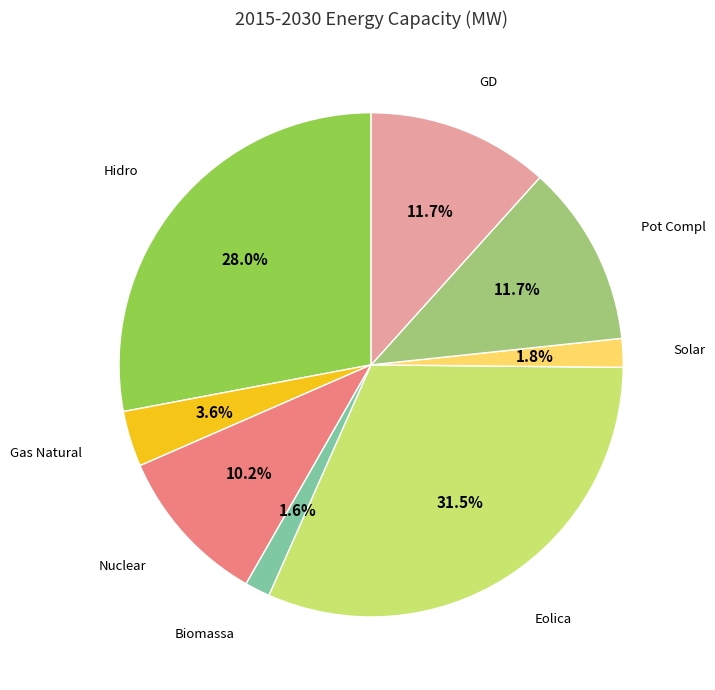

How much of the chart is everything except Nuclear?

89.8%